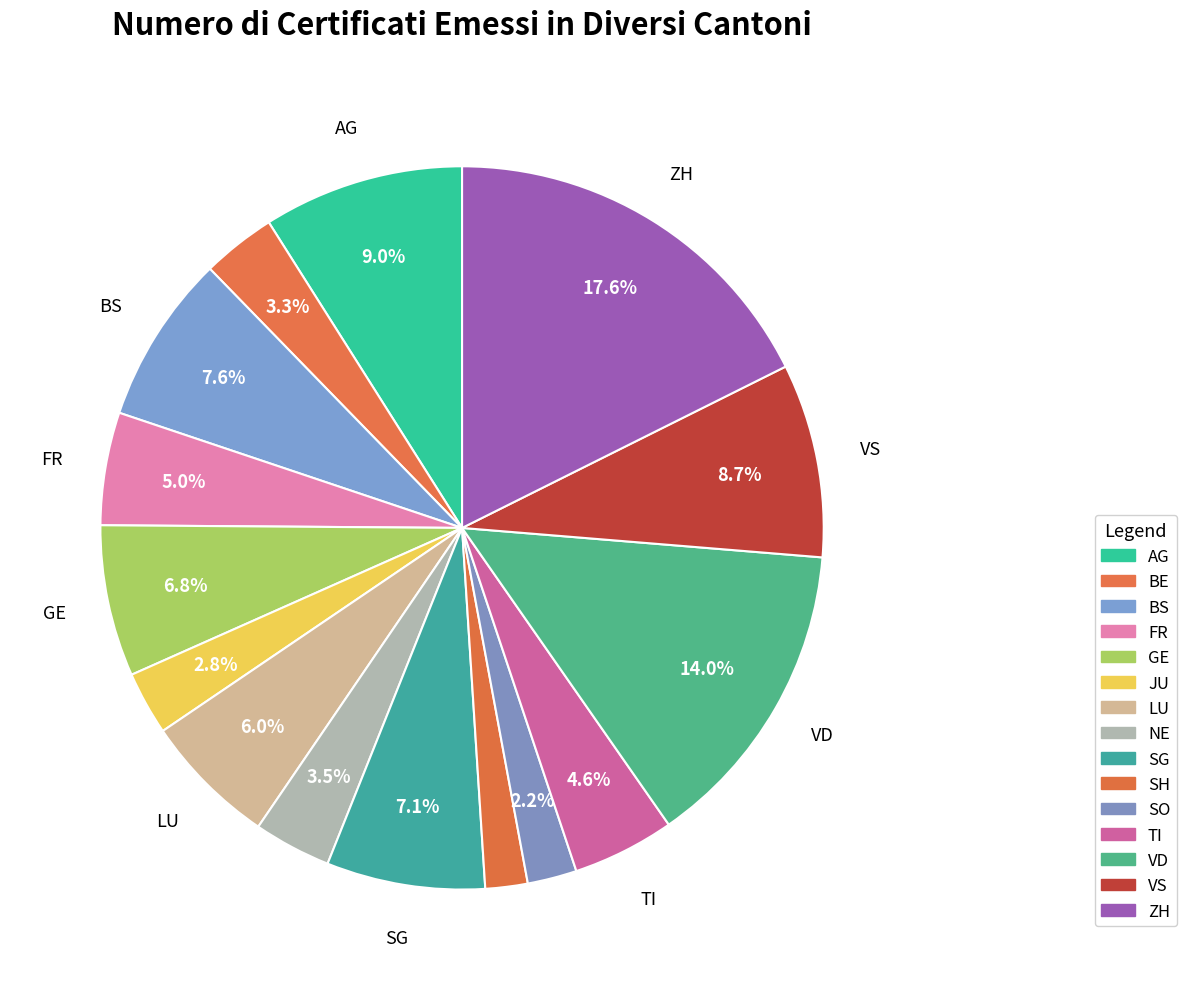

True or false: GE accounts for 1% of the total.

False